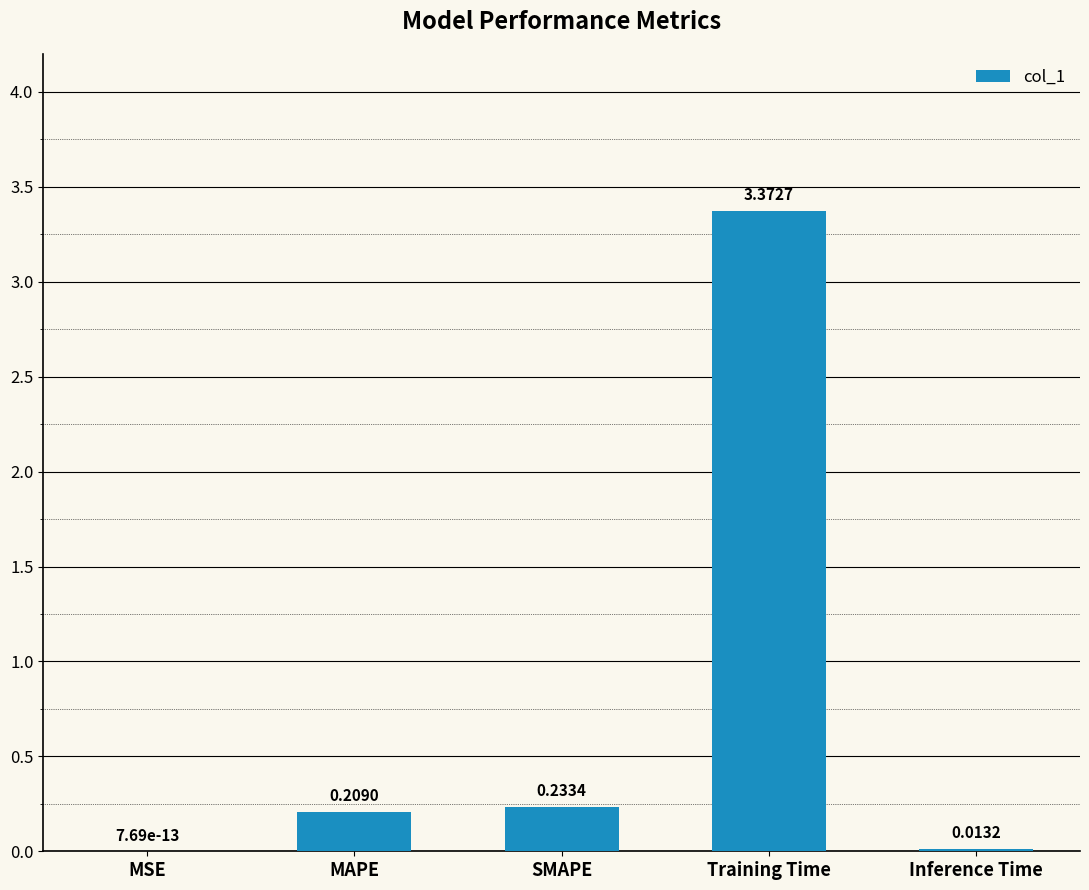

Which category has the highest value across all series?

Training Time